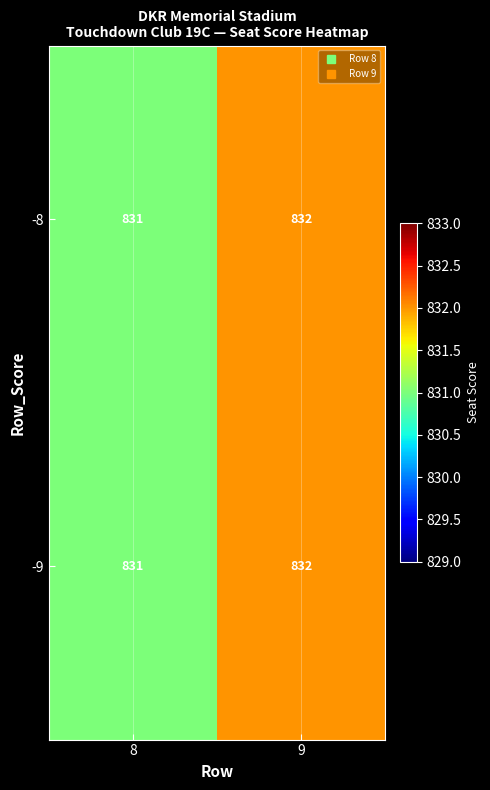

Where is -8 nearest to the value 831?

8